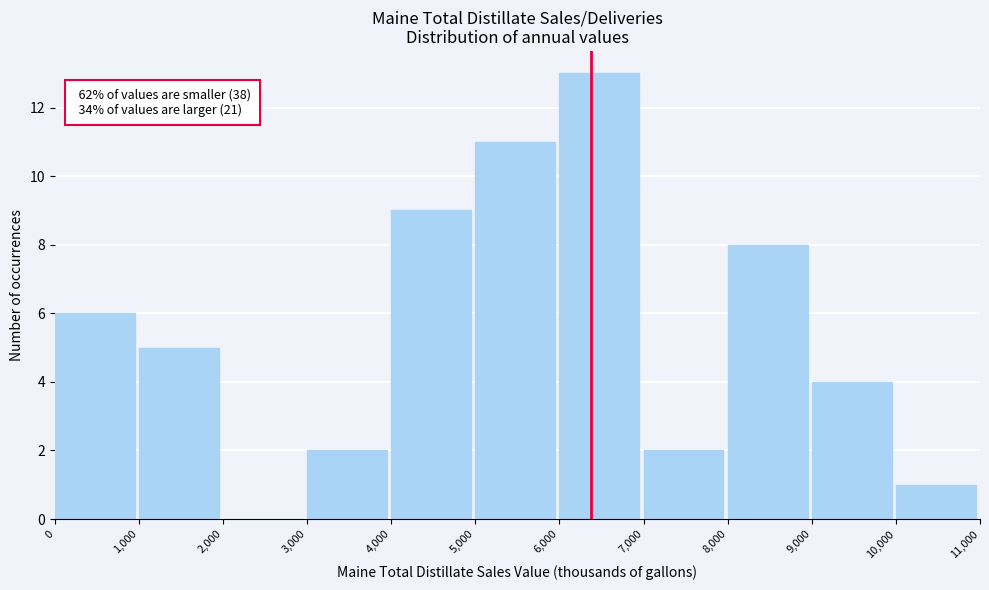

Over which range of the x-axis is the bar tallest?

6,000 to 7,000